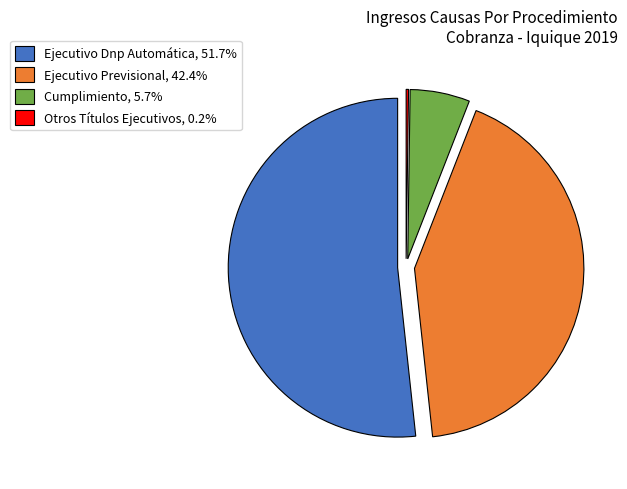

Is it true that Ejecutivo Previsional is 37% of the pie?

False